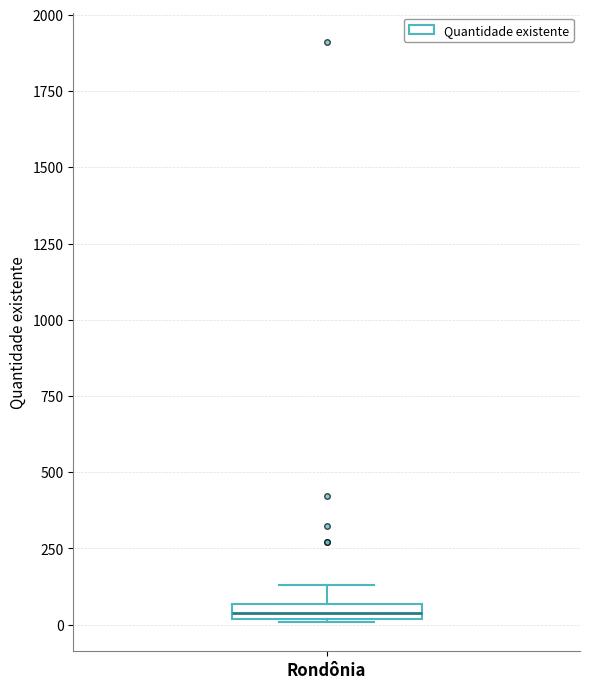

Where is the lower edge of the box for Rondônia on the y-axis? The values are not printed on the chart, so give them approximately, as read against the axis.

0